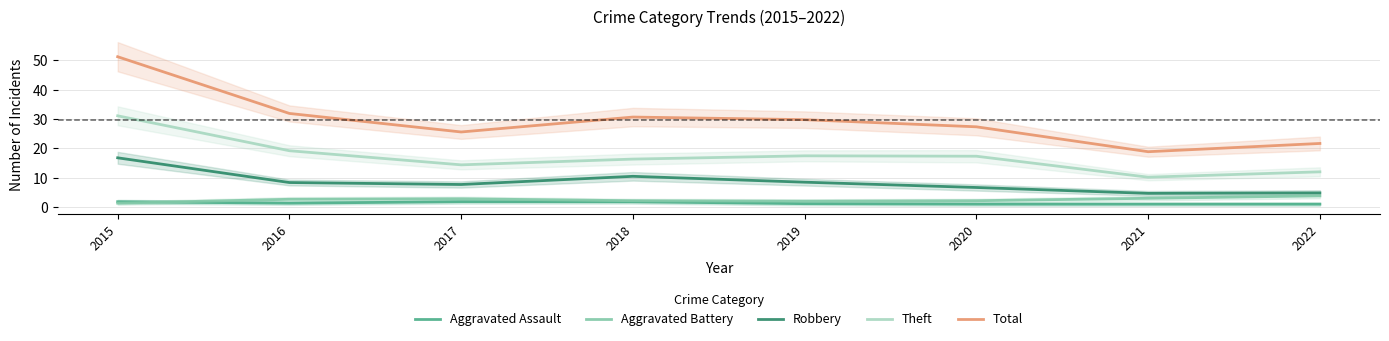

True or false: Robbery and Aggravated Assault cross at least once.

False